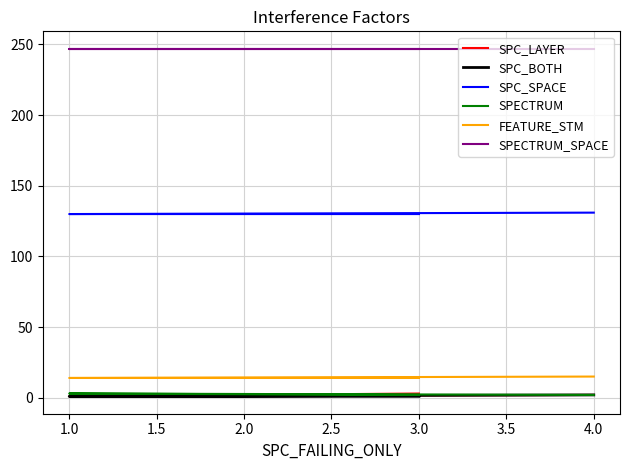

What is the total value across all series at 4.0?

399